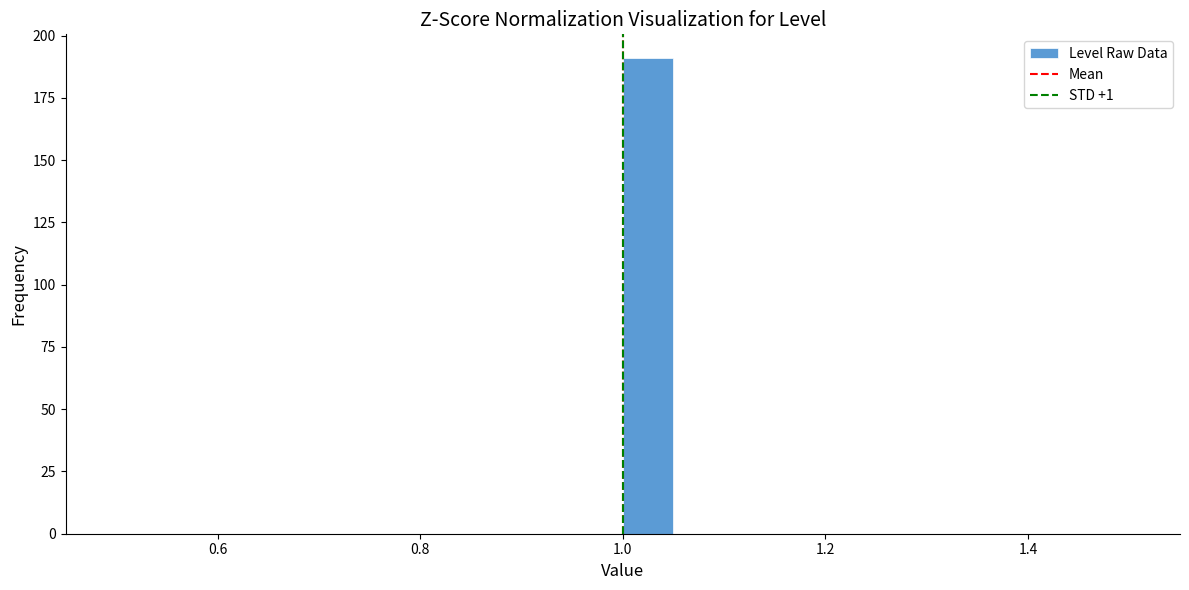

Around what value on the x-axis is the tallest bar? Give the approximate position of its centre, as read against the axis.

1.02